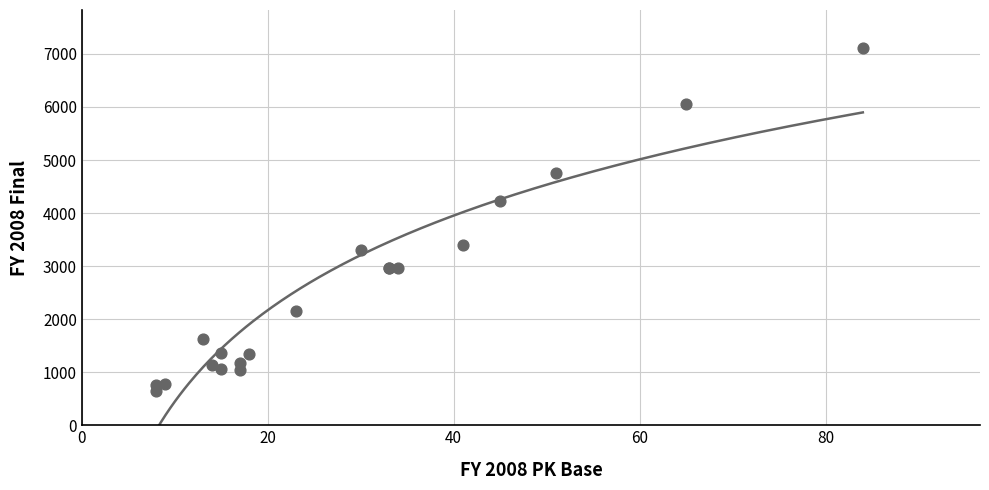

What is the change in value from 8 to 33?

+2200